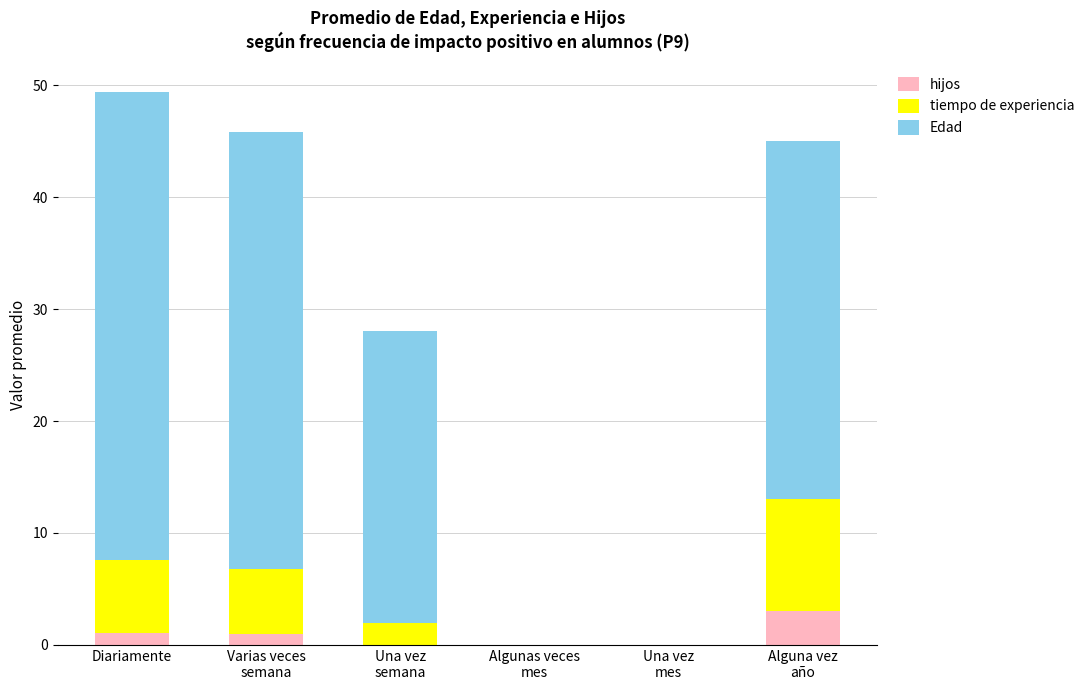

What is the maximum value for hijos?

3.0